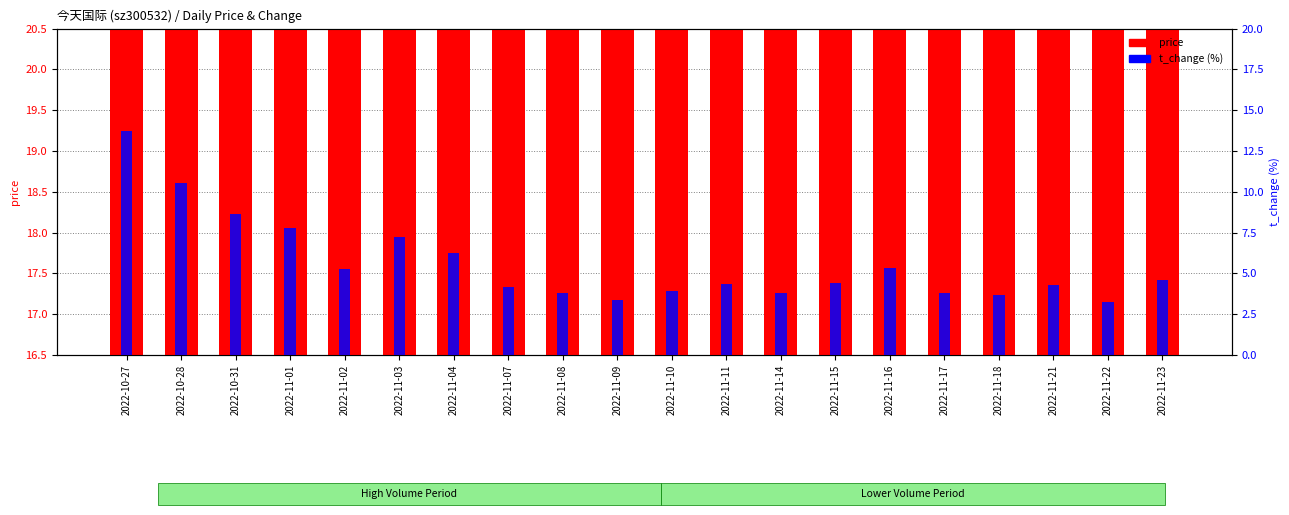

Rank the series by their maximum value, from lowest to highest.

t_change, price